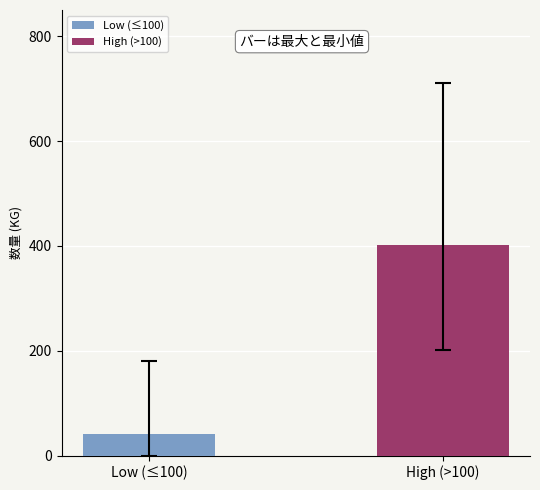

How many series are shown in this chart?

2